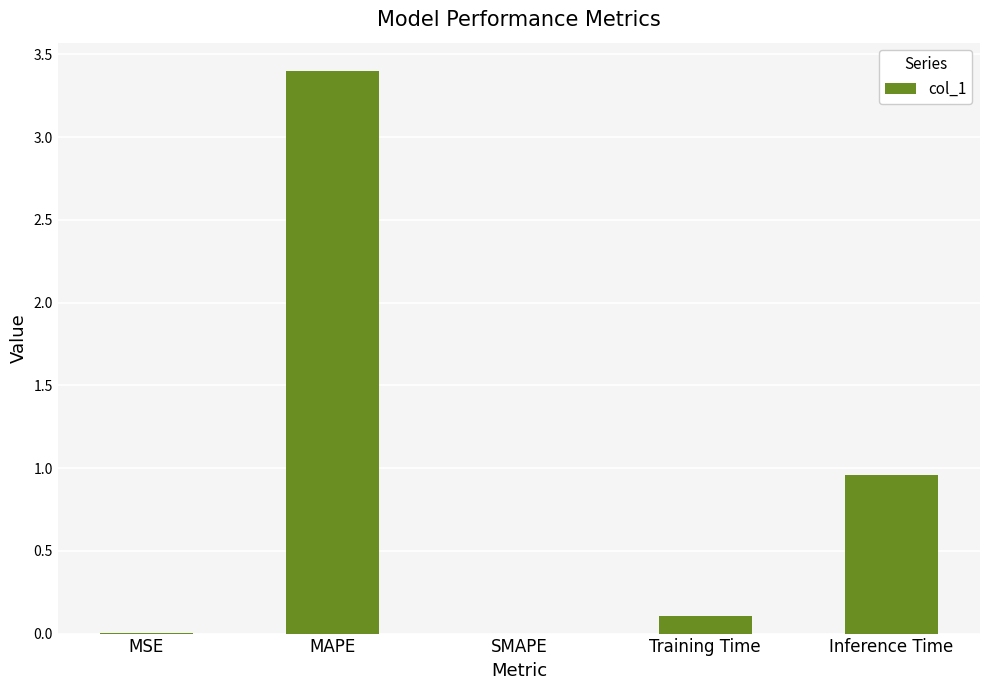

What is the difference between the values at MAPE and SMAPE?

3.4